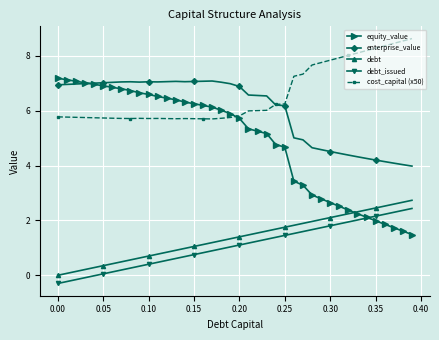

What is the value of the equity_value point at the 4th from the left?

7.0